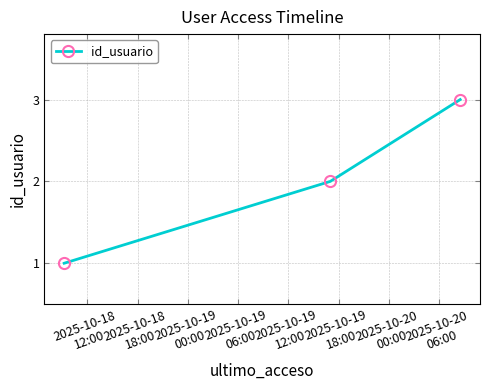

What is the greatest value displayed?

3